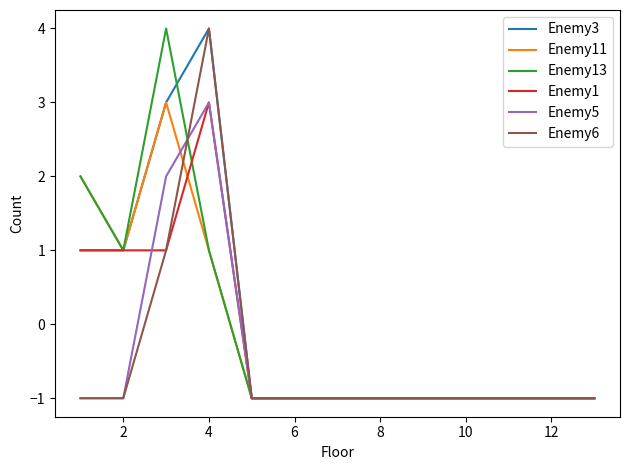

What is the highest value of the Enemy11 series?

3